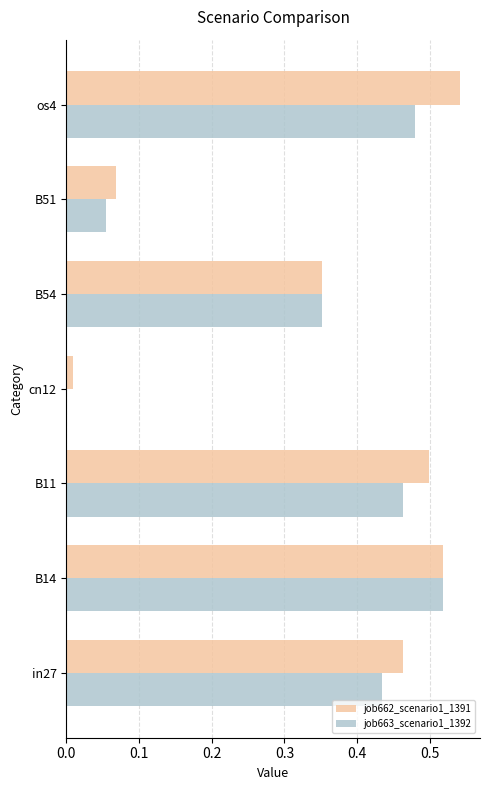

True or false: job663_scenario1_1392 has a value of 0.0 at cn12.

True